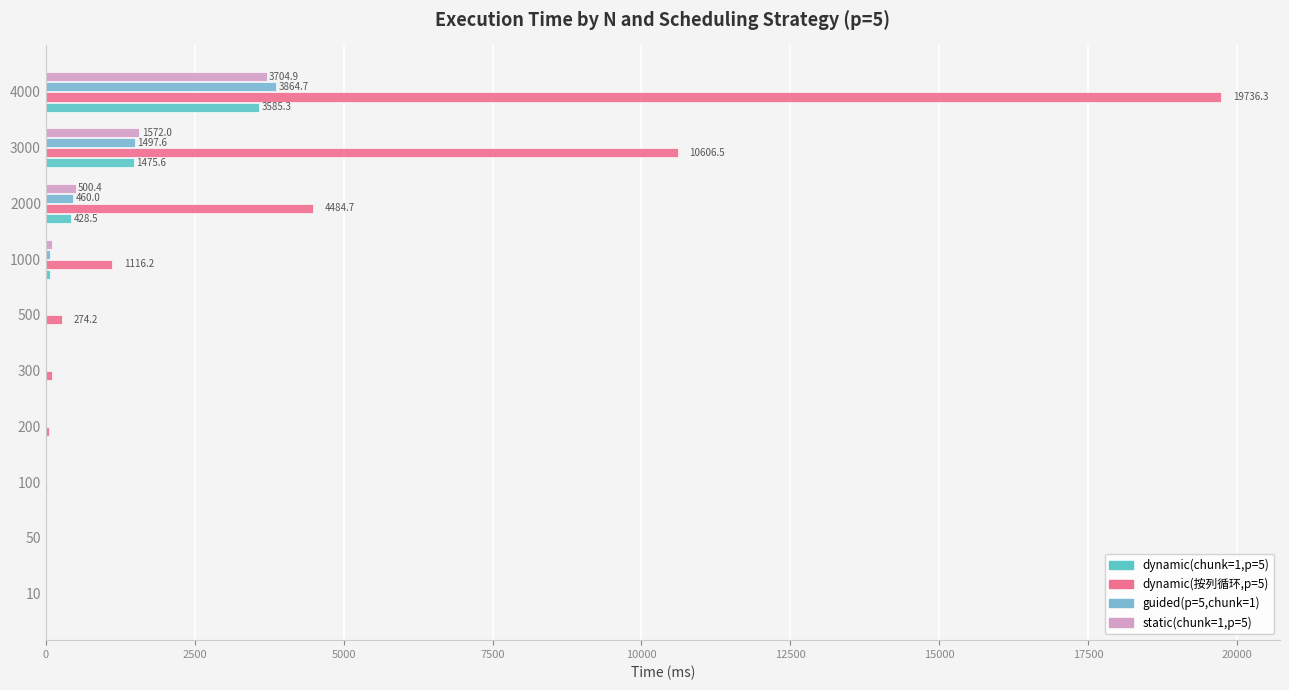

How many series are shown in this chart?

4